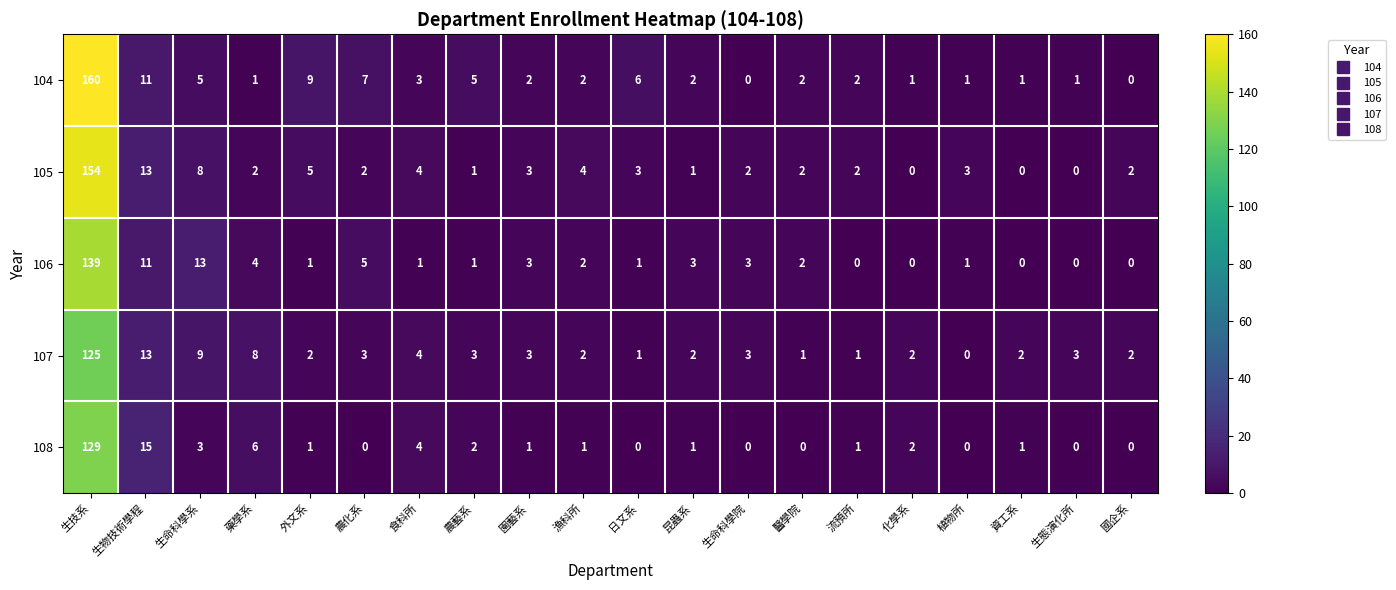

Which category has the highest value across all series?

生技系